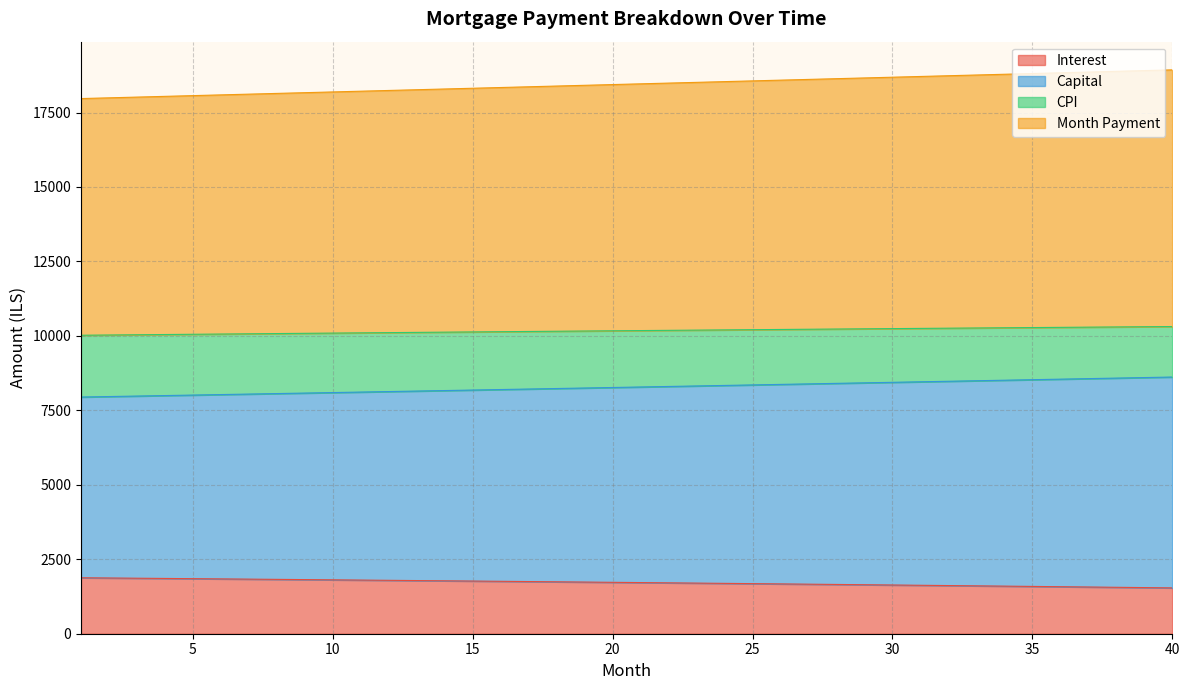

Is the value of capital at 27 greater than the value of interest at 28?

Yes